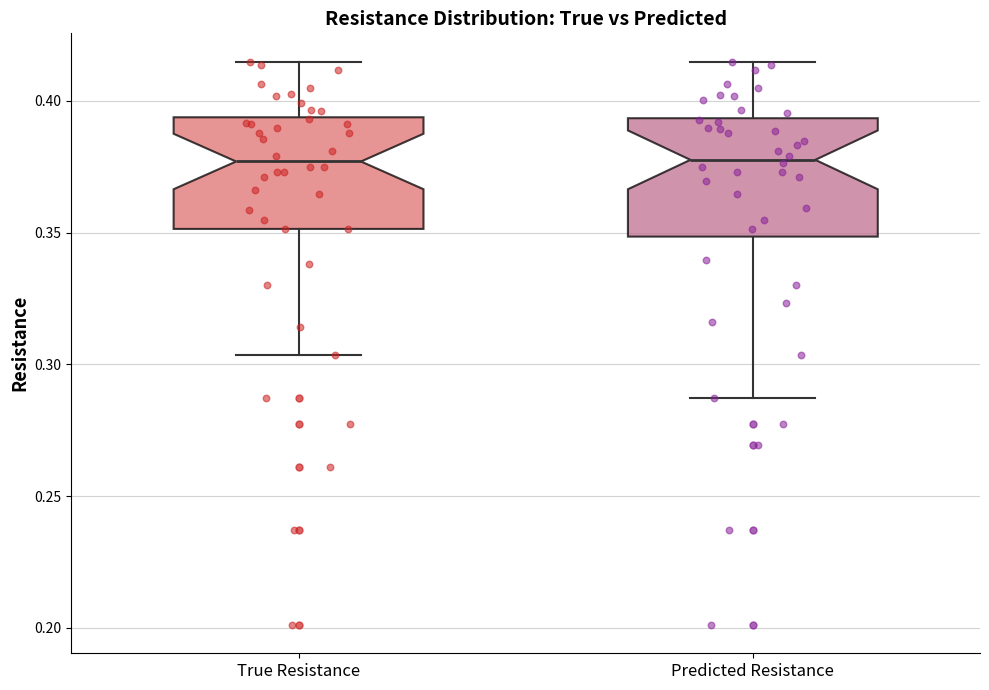

Reading left to right, read every box against the y-axis: the position of its median line, the range the box covers, and the ends of its whiskers. The values are not printed on the chart, so give them approximately, as read against the axis.

True Resistance: median 0.375, box 0.350 to 0.395, whiskers 0.305 to 0.415
Predicted Resistance: median 0.380, box 0.350 to 0.395, whiskers 0.285 to 0.415